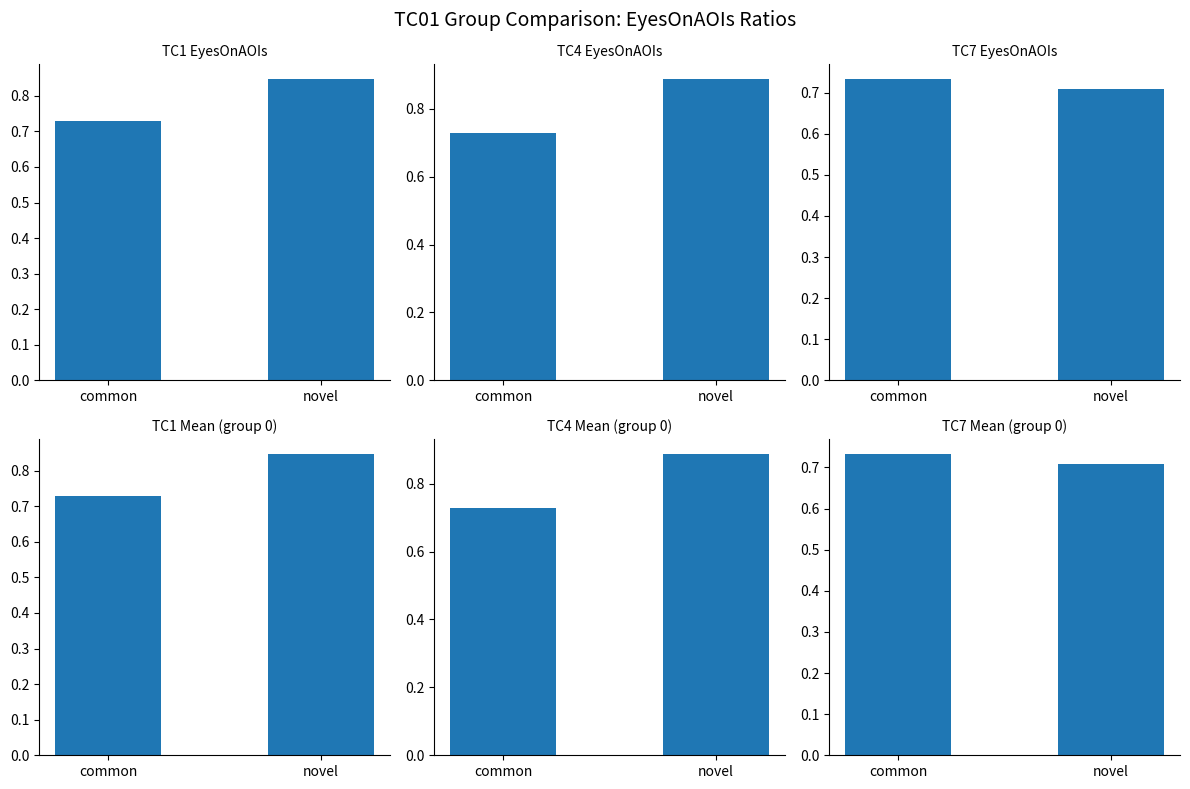

Reading left to right, transcribe all the data shown in this chart.

TC1 EyesOnAOIs: common=0.7	novel=0.8
TC4 EyesOnAOIs: common=0.7	novel=0.9
TC7 EyesOnAOIs: common=0.7	novel=0.7
TC1 Mean (group 0): common=0.7	novel=0.8
TC4 Mean (group 0): common=0.7	novel=0.9
TC7 Mean (group 0): common=0.7	novel=0.7